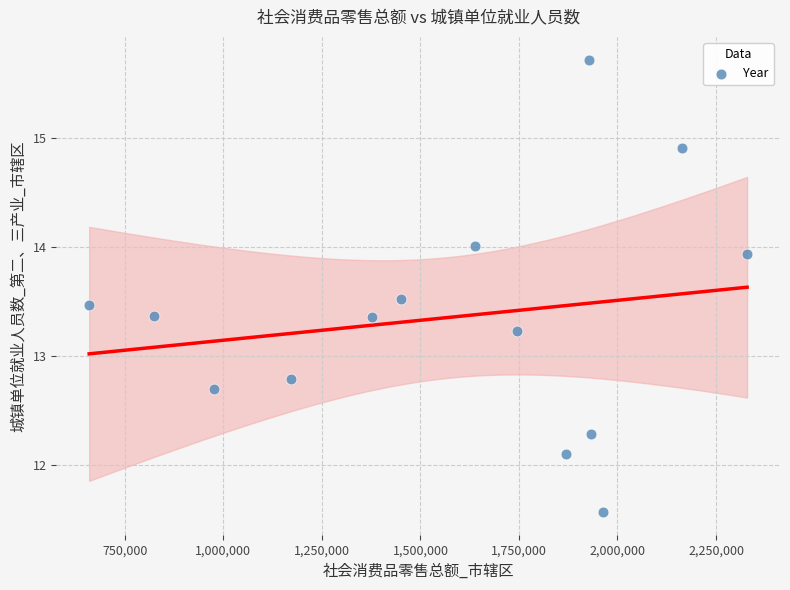

What is the range of X values (max minus min)?

1669507.0